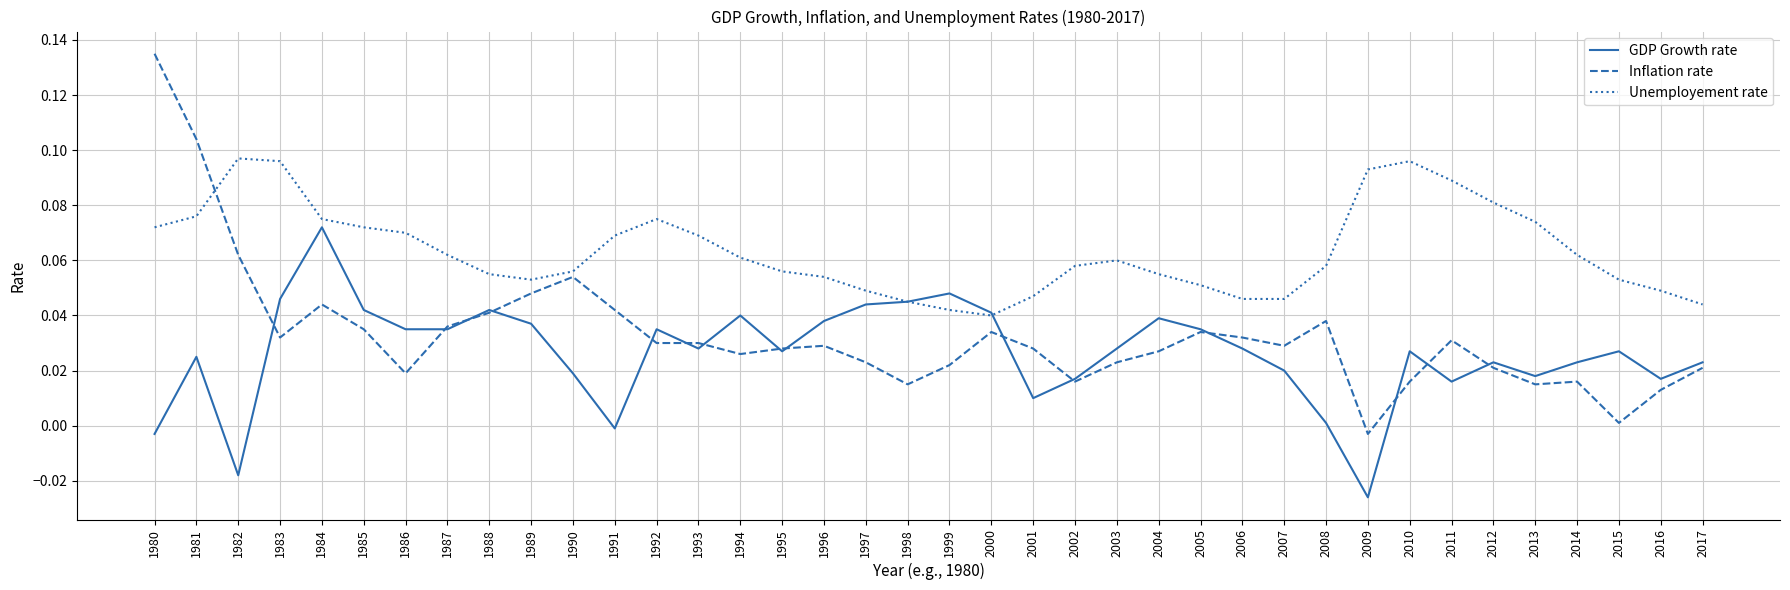

Which category has the highest value in the GDP Growth rate series?

1984